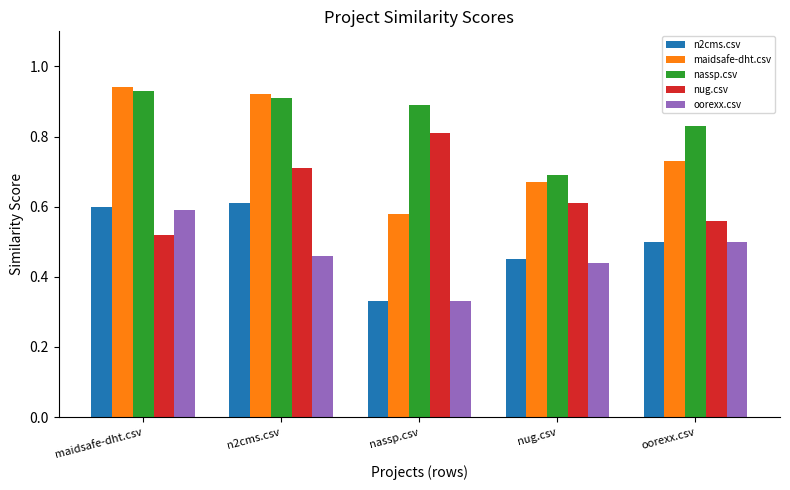

How many maidsafe-dht.csv values are between 0 and 1?

5